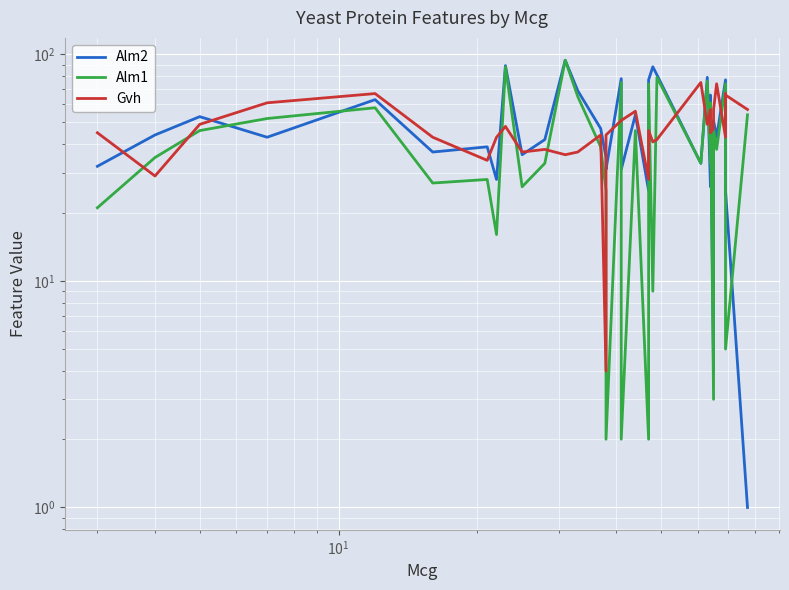

How many interior local valleys does the Gvh series have?

10